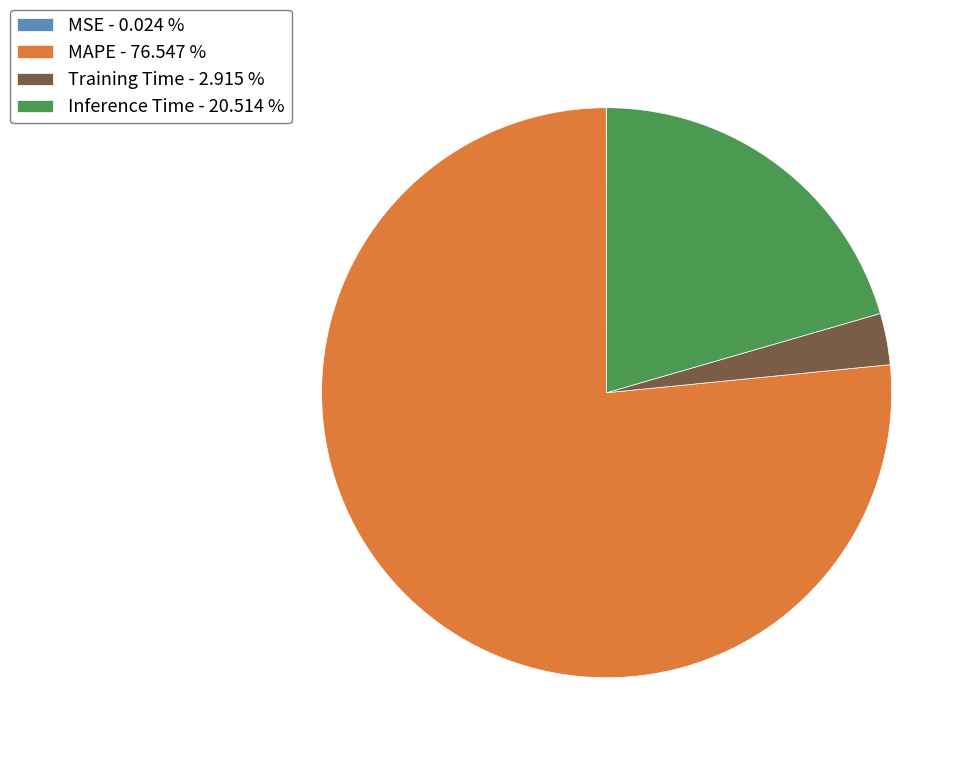

Approximately how many times larger is the value at Inference Time compared to MAPE?

0.3